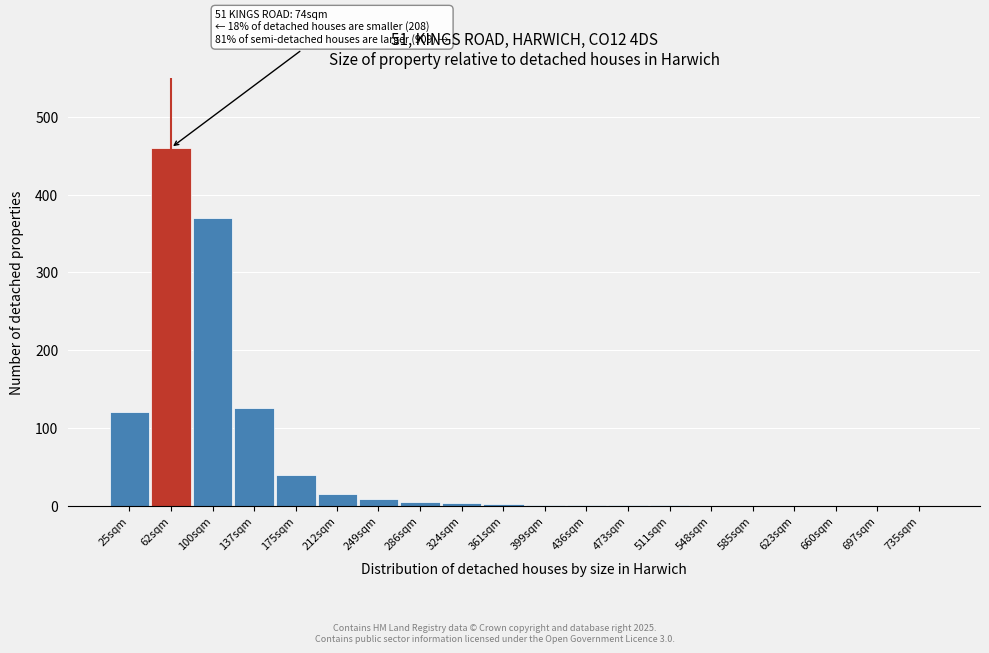

What is the greatest value displayed?

460